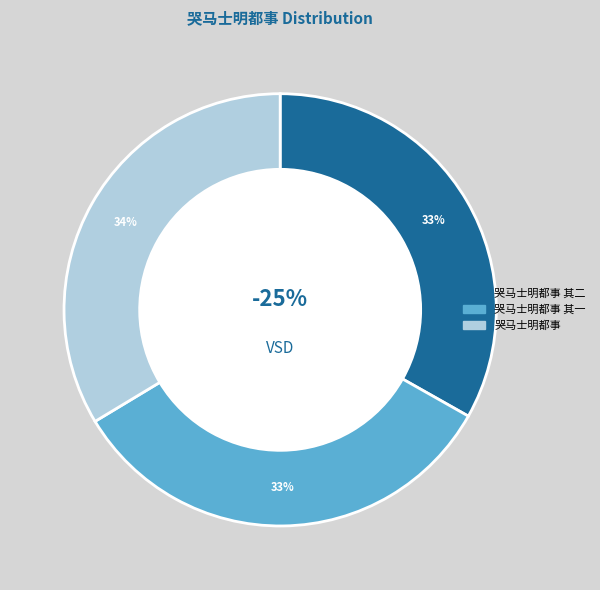

What percentage is the 哭马士明都事 slice, to the nearest percent?

34%